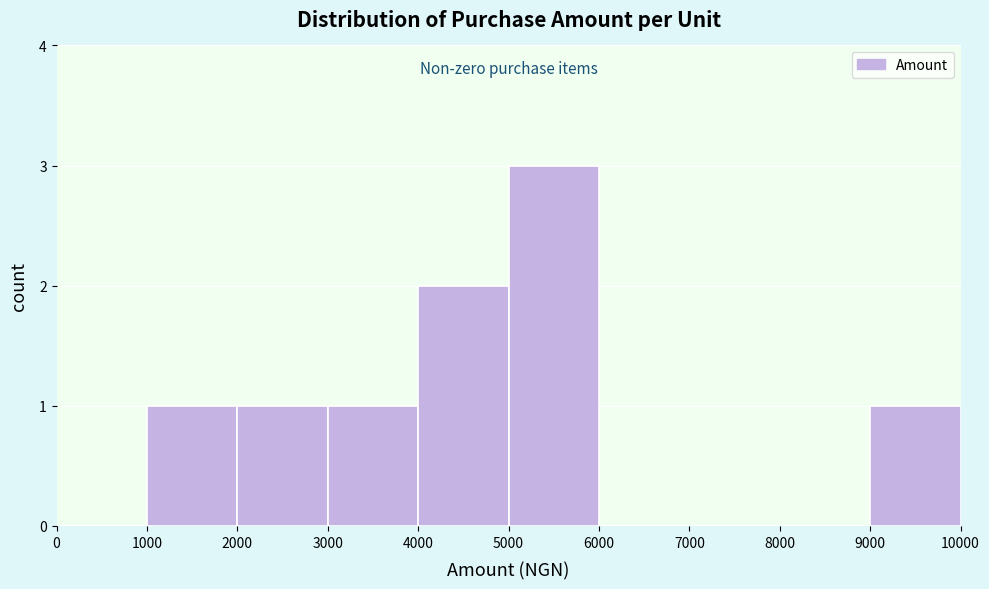

Which range on the x-axis has the tallest bar?

5000 to 6000